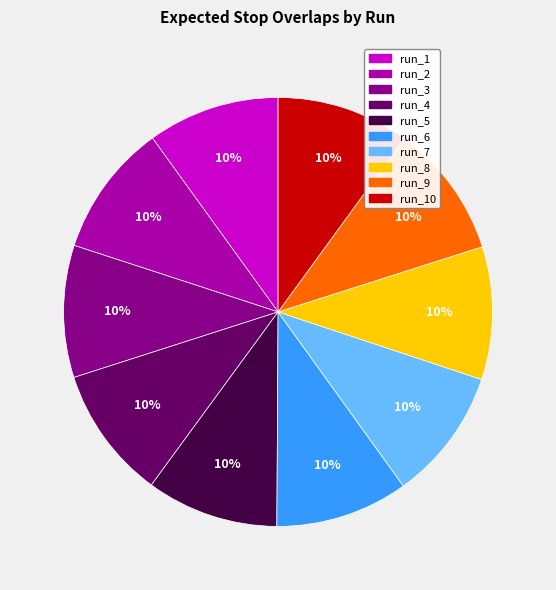

To the nearest percent, what percentage of the pie is run_6?

10%